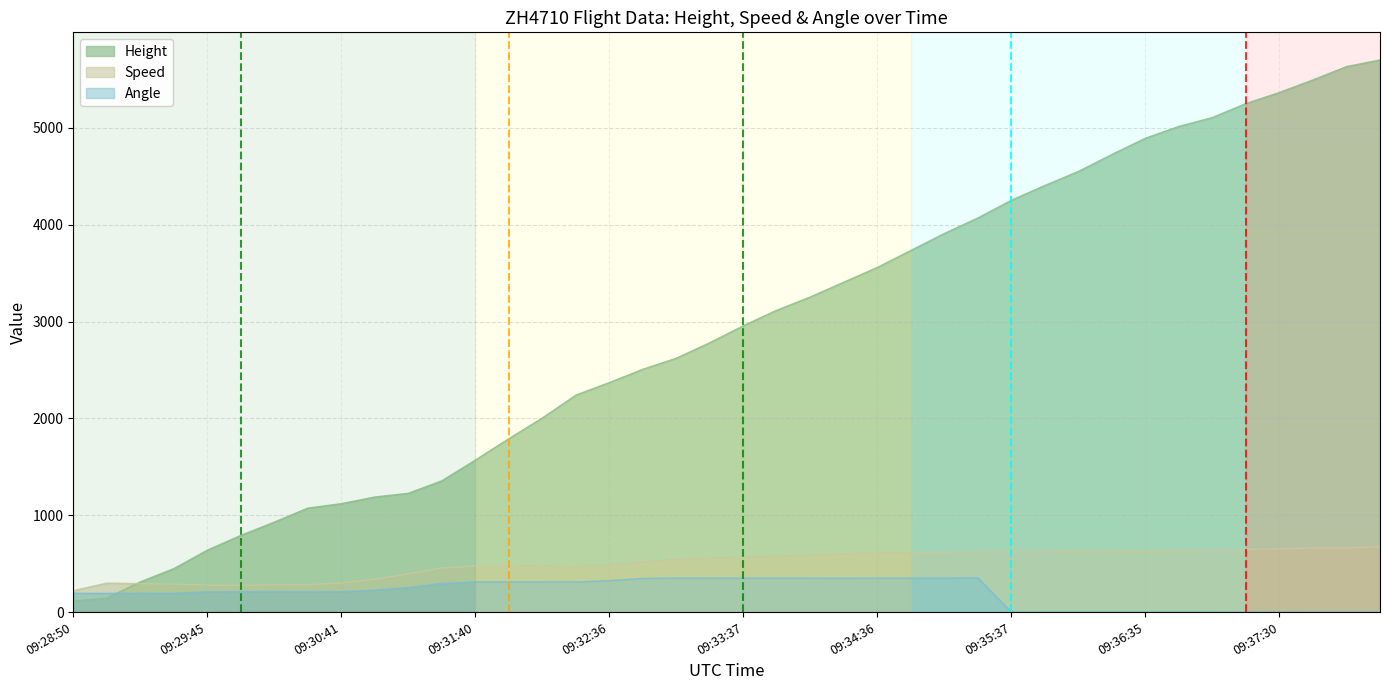

What is the smallest value displayed?

1.0